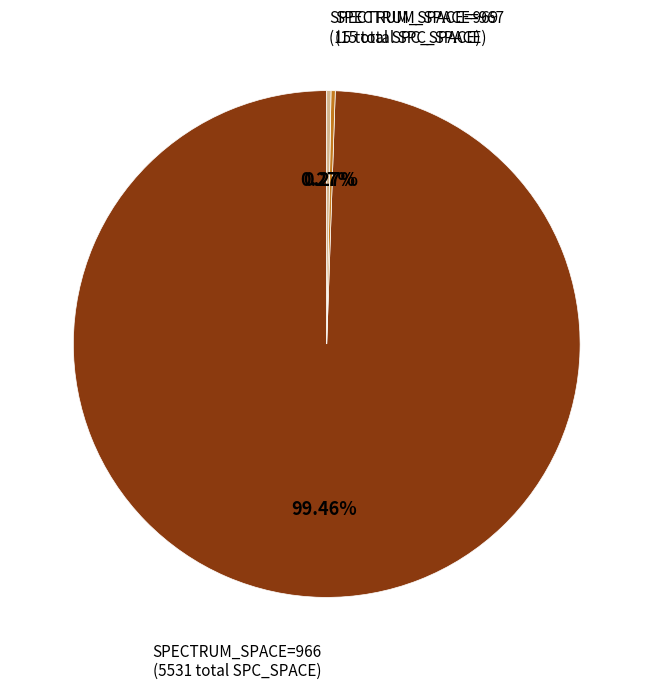

Does any single category account for the majority?

Yes